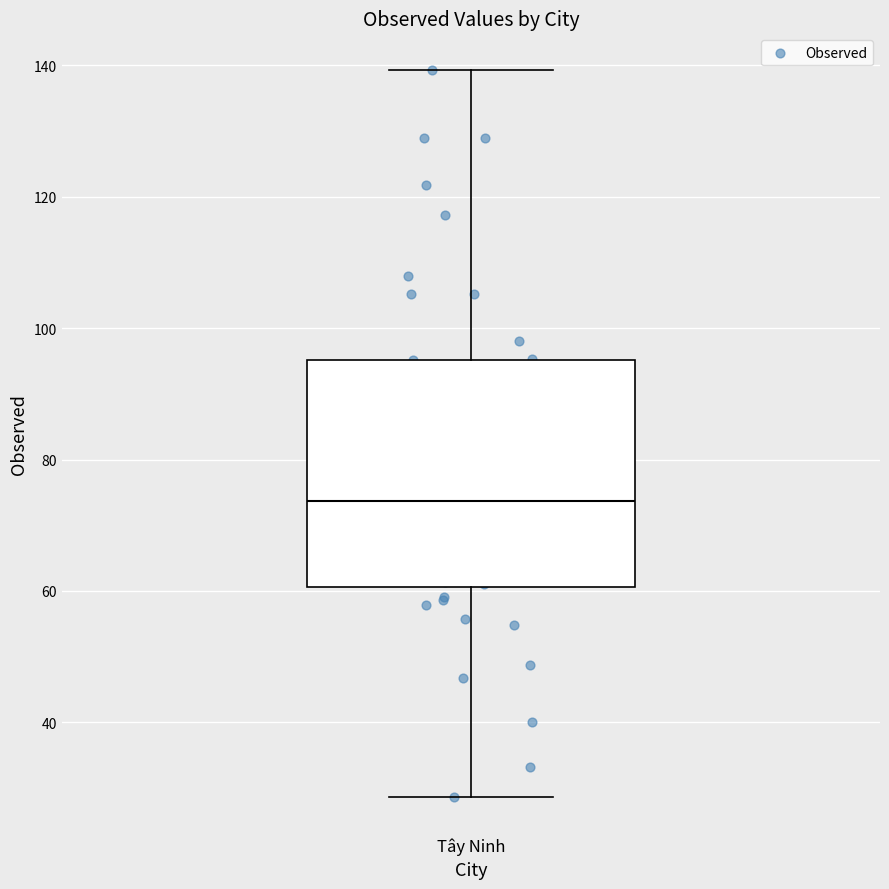

Transcribe this box plot: give where the median line is, the range the box spans, and where the two whiskers end, as read against the y-axis. The values are not printed on the chart, so give them approximately, as read against the axis.

median 74, box 60 to 96, whiskers 28 to 140